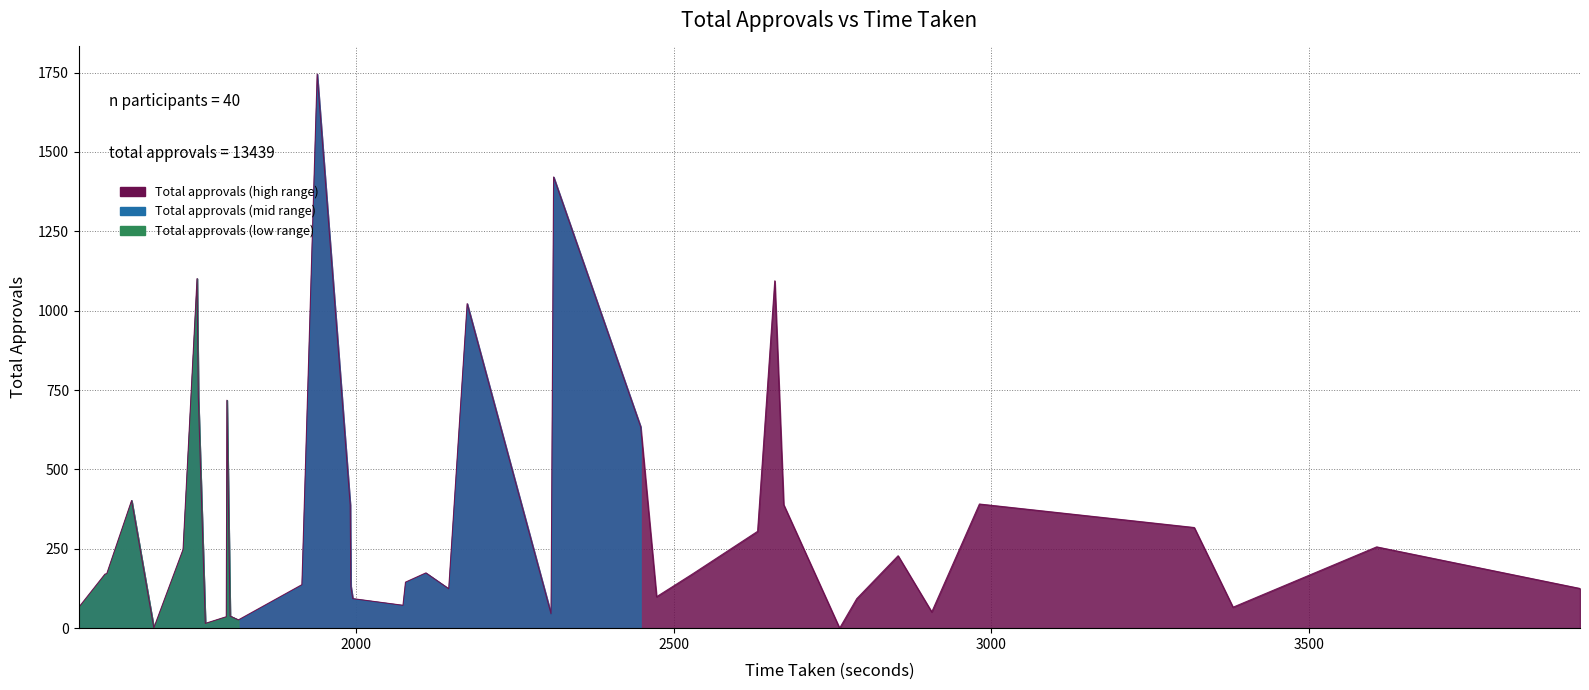

What is the difference between the maximum and minimum values?

1745